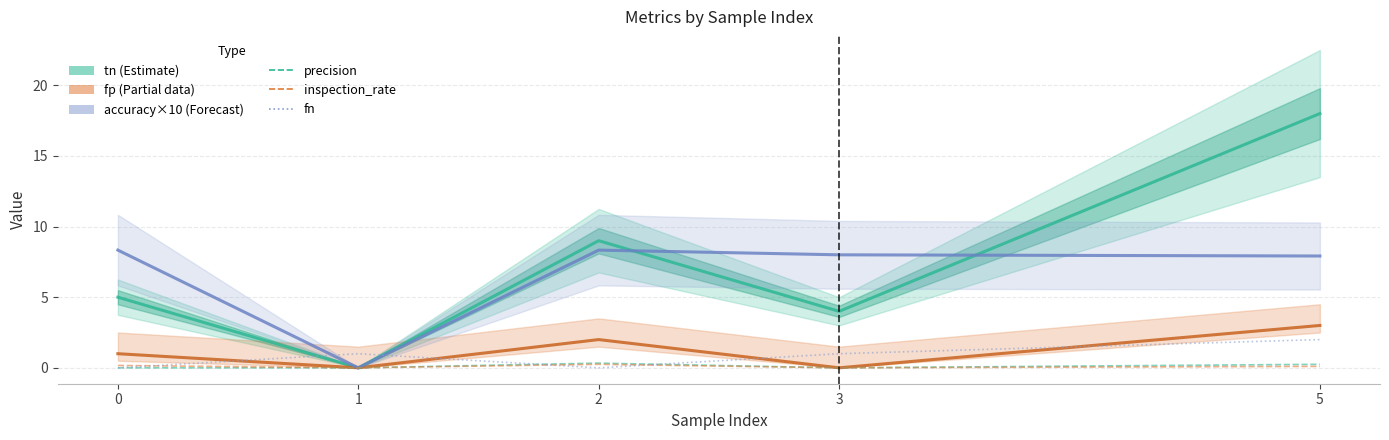

List the labels in order of fp (Partial) value, smallest first.

1, 3, 0, 2, 5